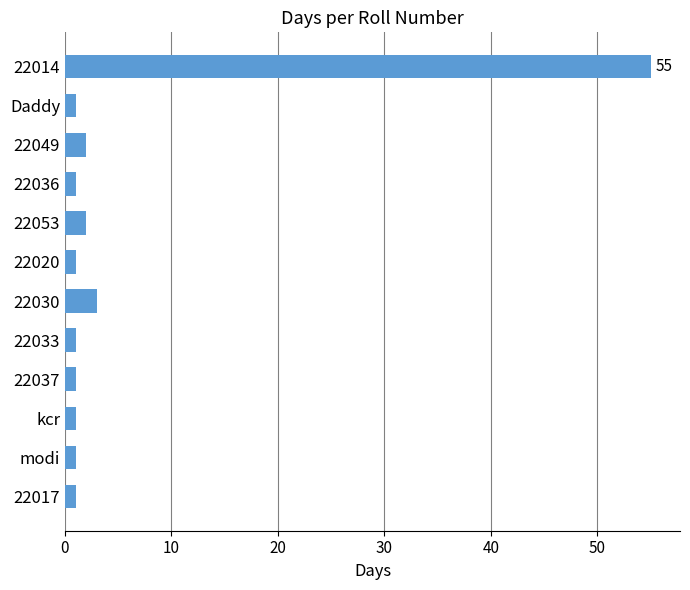

Is it true that the value at 22030 is 3?

True